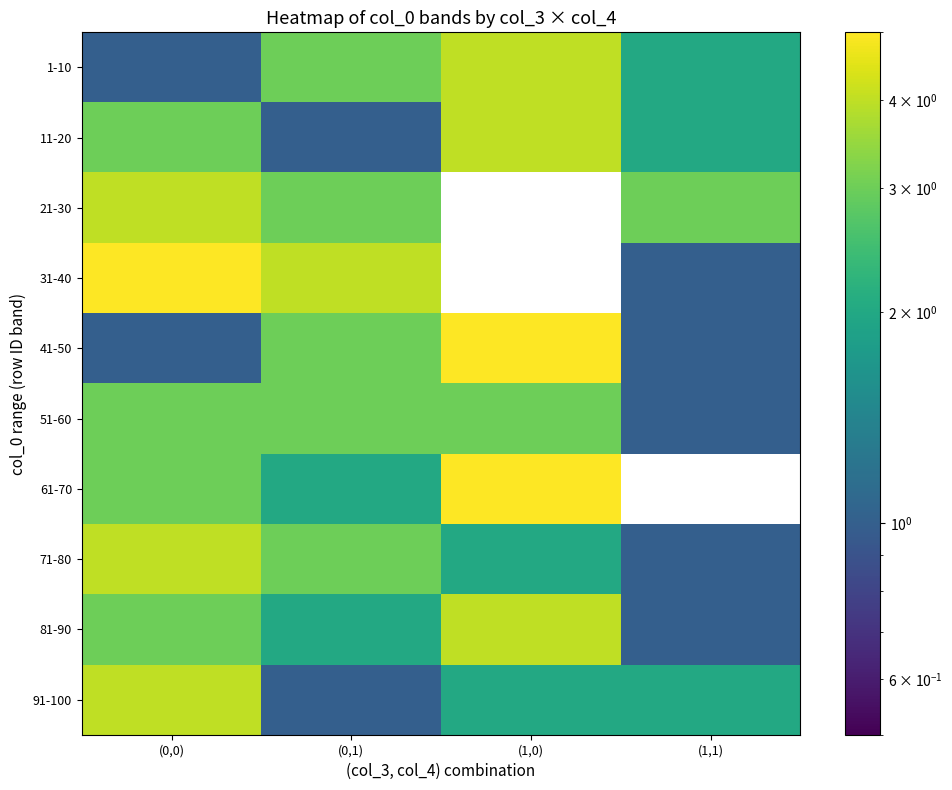

Reading left to right, transcribe all the data shown in this chart.

1-10: (0,0)=1	(0,1)=3	(1,0)=4	(1,1)=2
11-20: (0,0)=3	(0,1)=1	(1,0)=4	(1,1)=2
21-30: (0,0)=4	(0,1)=3	(1,0)=0	(1,1)=3
31-40: (0,0)=5	(0,1)=4	(1,0)=0	(1,1)=1
41-50: (0,0)=1	(0,1)=3	(1,0)=5	(1,1)=1
51-60: (0,0)=3	(0,1)=3	(1,0)=3	(1,1)=1
61-70: (0,0)=3	(0,1)=2	(1,0)=5	(1,1)=0
71-80: (0,0)=4	(0,1)=3	(1,0)=2	(1,1)=1
81-90: (0,0)=3	(0,1)=2	(1,0)=4	(1,1)=1
91-100: (0,0)=4	(0,1)=1	(1,0)=2	(1,1)=2